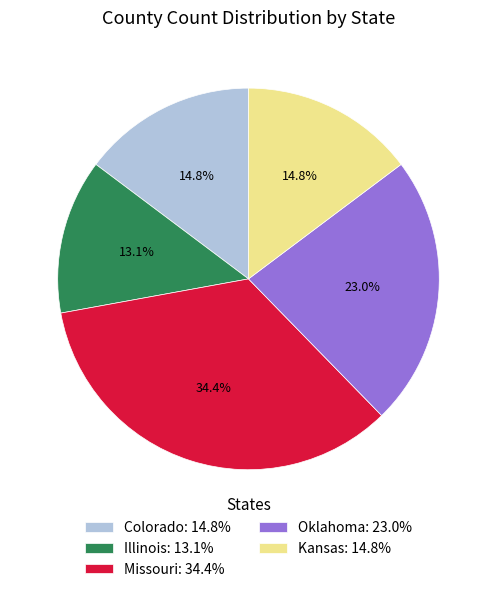

How many slices are in this pie chart?

5